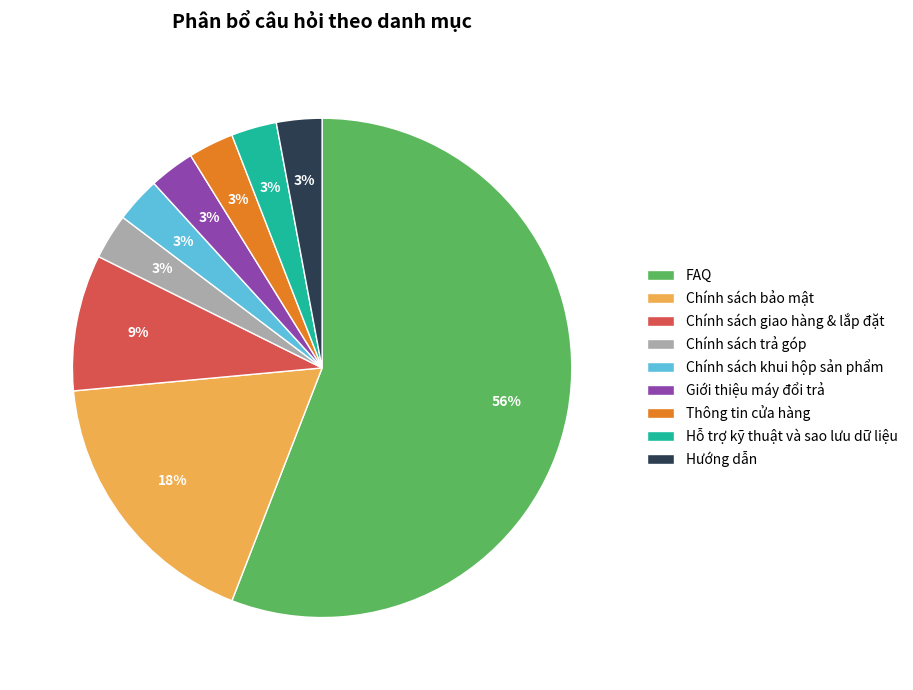

To the nearest percent, what is the combined percentage of Thông tin cửa hàng and Chính sách khui hộp sản phẩm?

6%